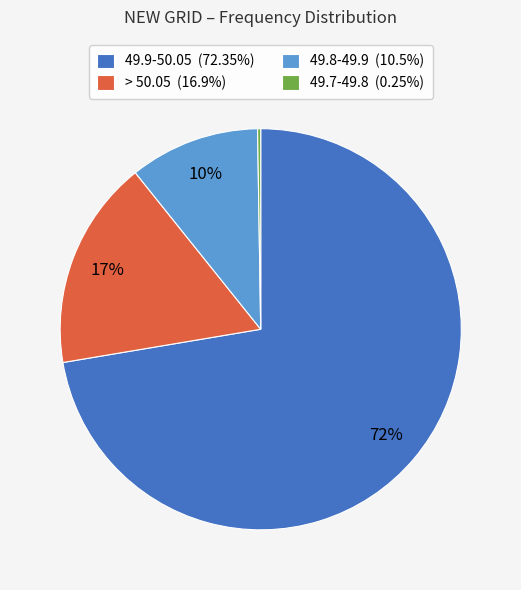

What percentage is the > 50.05 (16.9%) slice, to the nearest percent?

17%